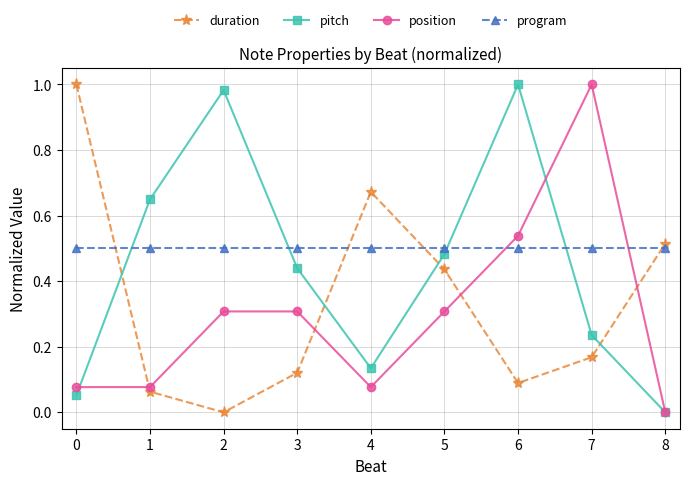

True or false: position has a value of 0.3 at 5.

True